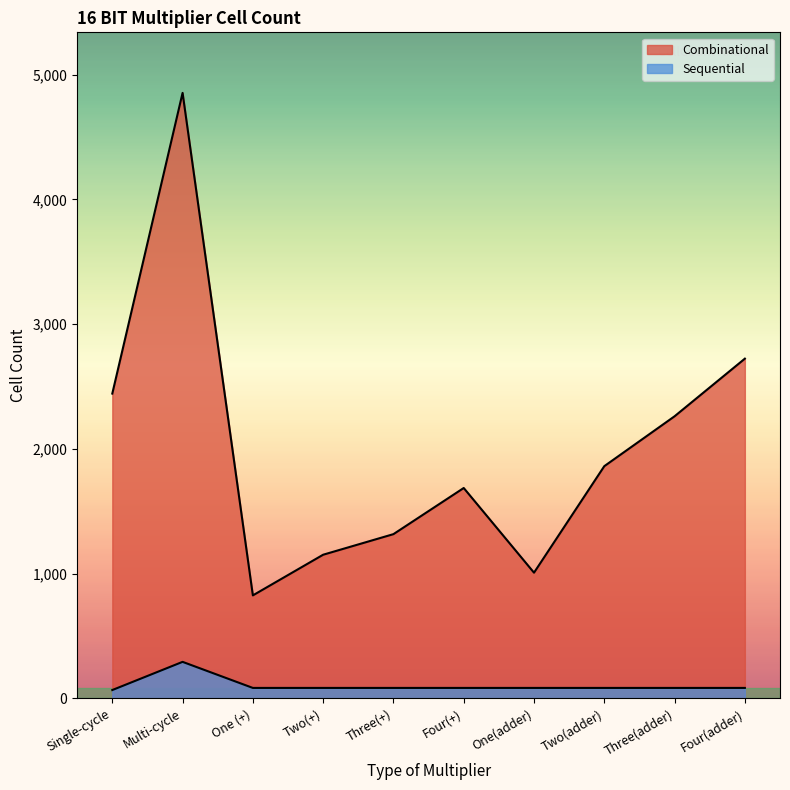

How many interior local peaks does the Sequential series have?

1